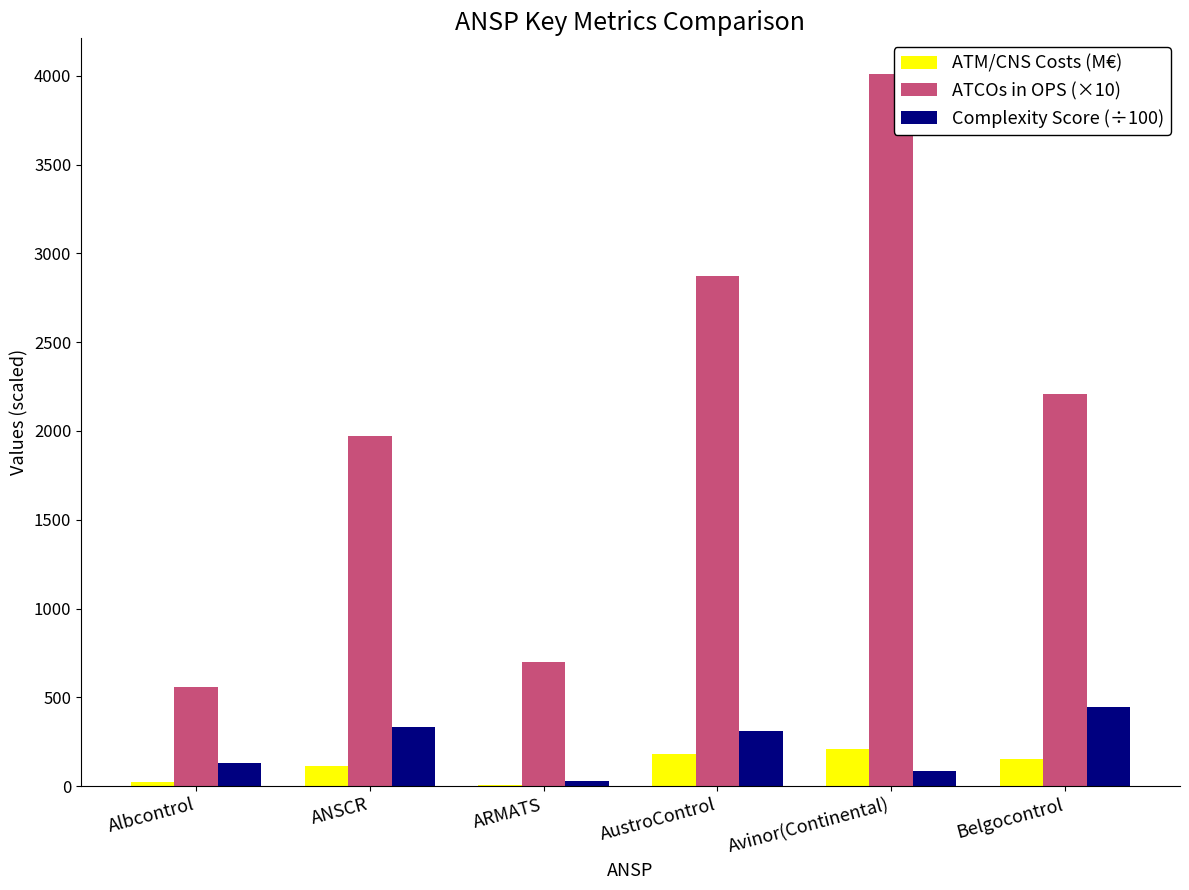

What is the maximum value for ATM/CNS Costs (M€)?

207.1